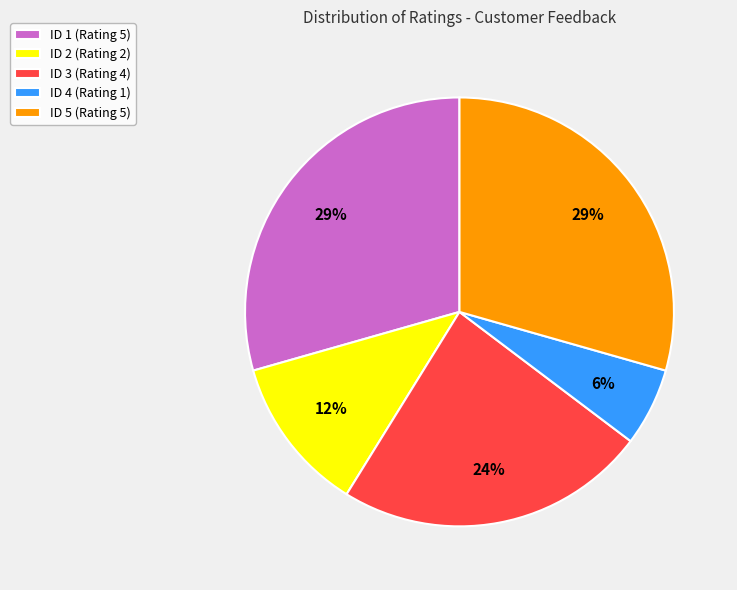

To the nearest percent, what portion does ID 5 (Rating 5) represent?

29%